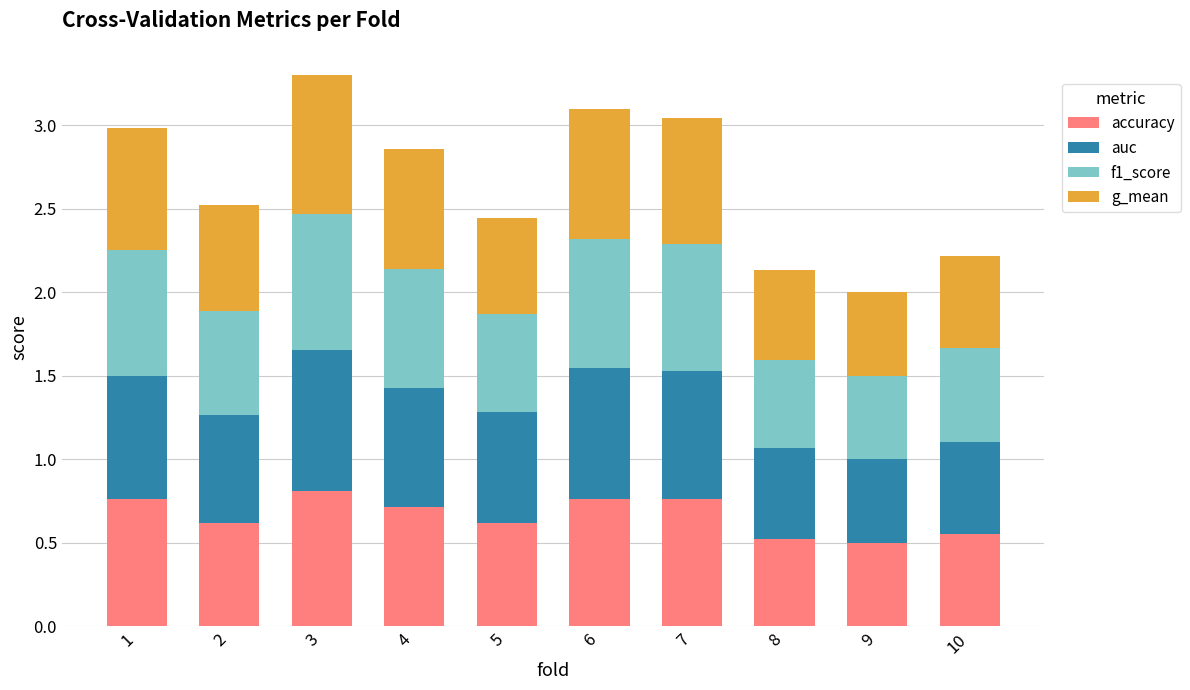

Count the accuracy values in the range 0 to 1.

10